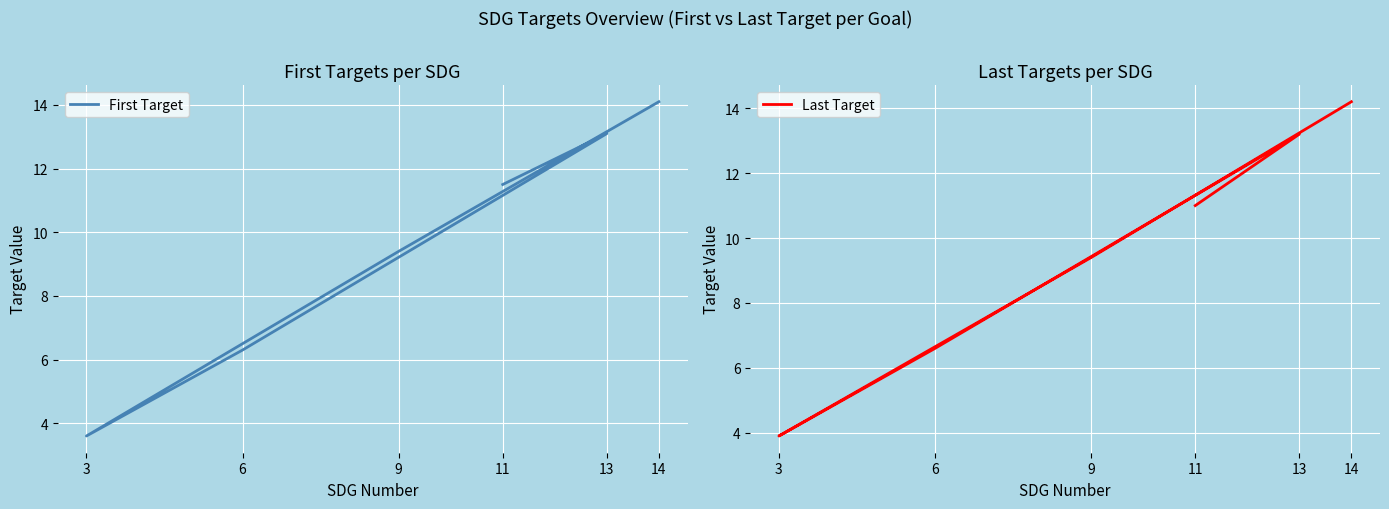

What is the difference between the maximum and minimum values in the Last Target series?

10.3